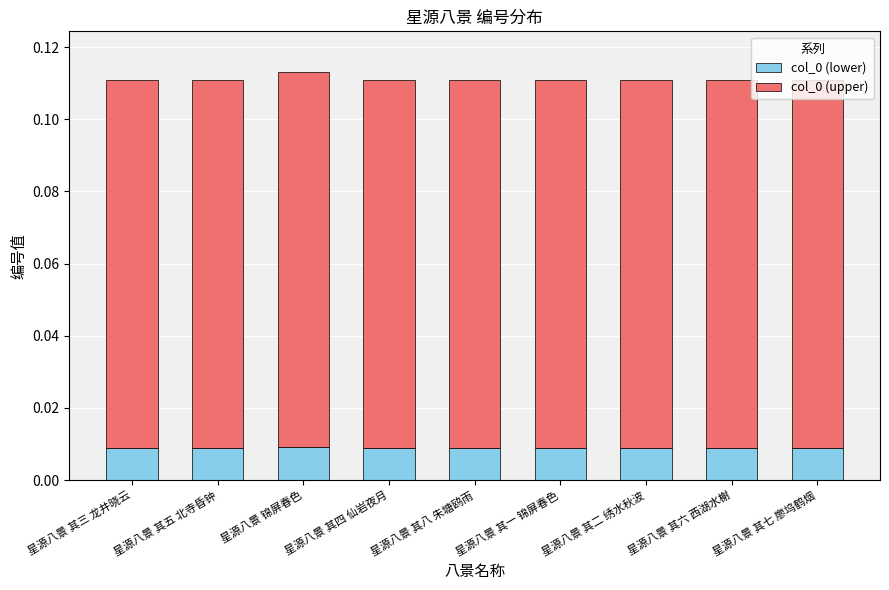

Count the col_0 (lower) values in the range 0 to 1.

9